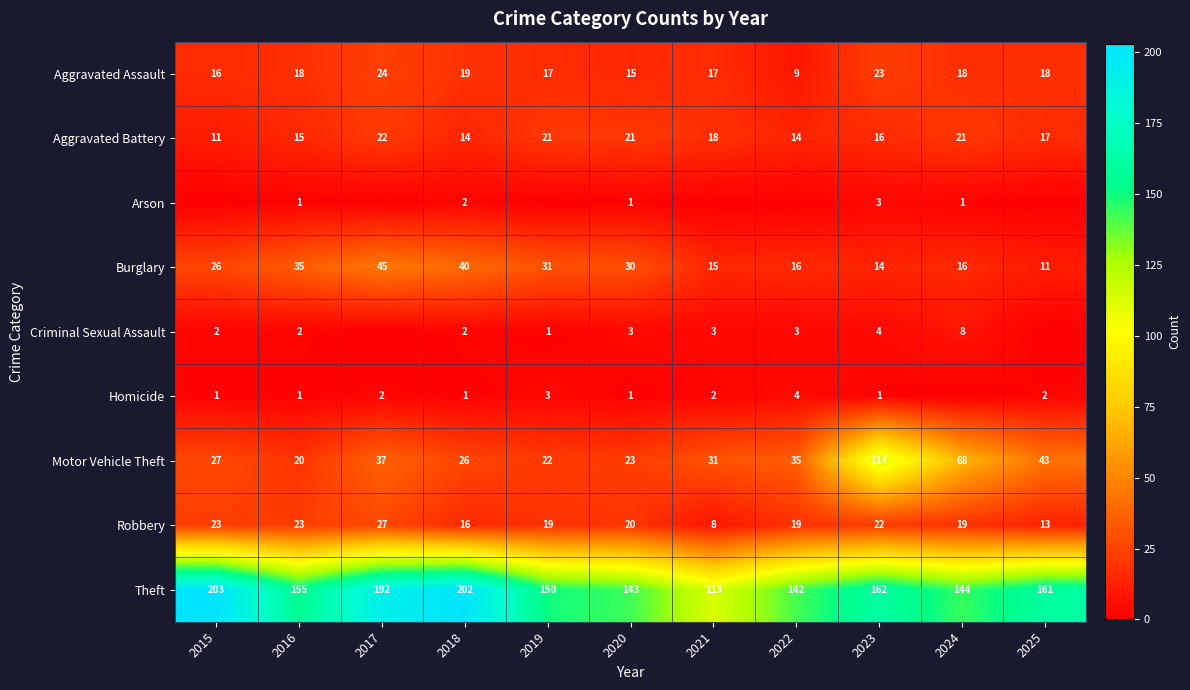

List the labels in order of Theft value, largest first.

2015, 2018, 2017, 2023, 2025, 2016, 2019, 2024, 2020, 2022, 2021